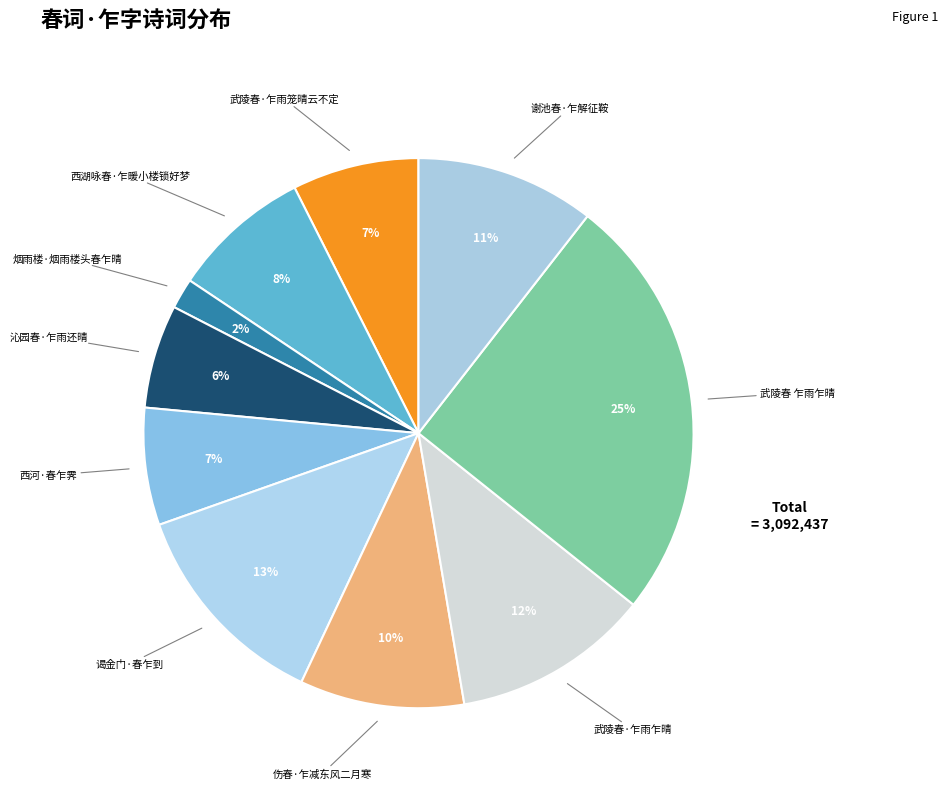

Do 西湖咏春·乍暖小楼锁好梦 and 武陵春·乍雨乍晴 together represent more than half of the pie?

No